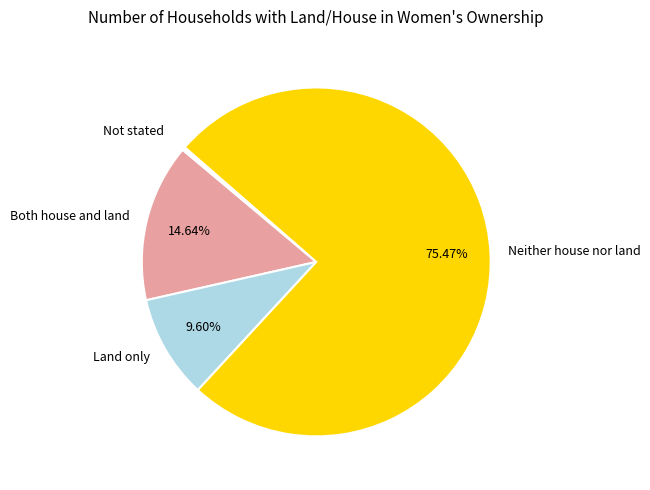

To the nearest percent, what percentage of the pie is Neither house nor land?

75%